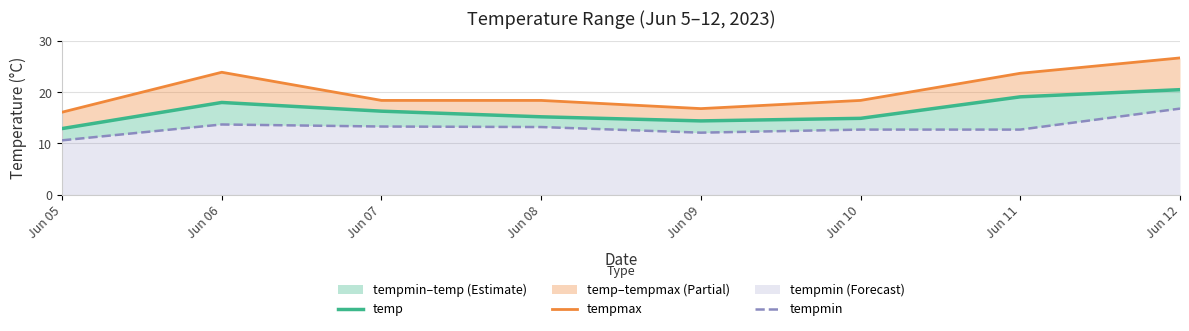

Between Jun 05 and Jun 10, which is larger?

Jun 10